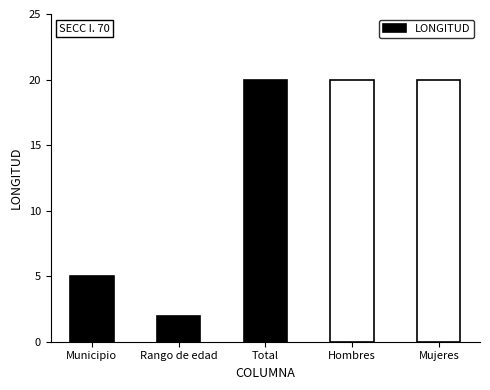

What is the ratio of the value at Total to the value at Mujeres?

1.0